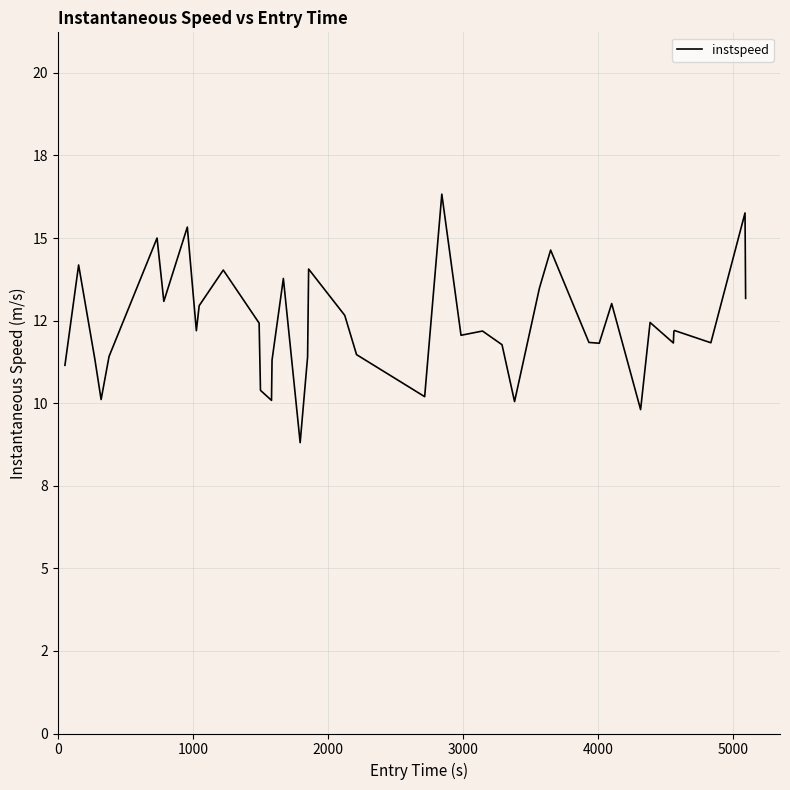

Does the chart have visible grid lines?

Yes